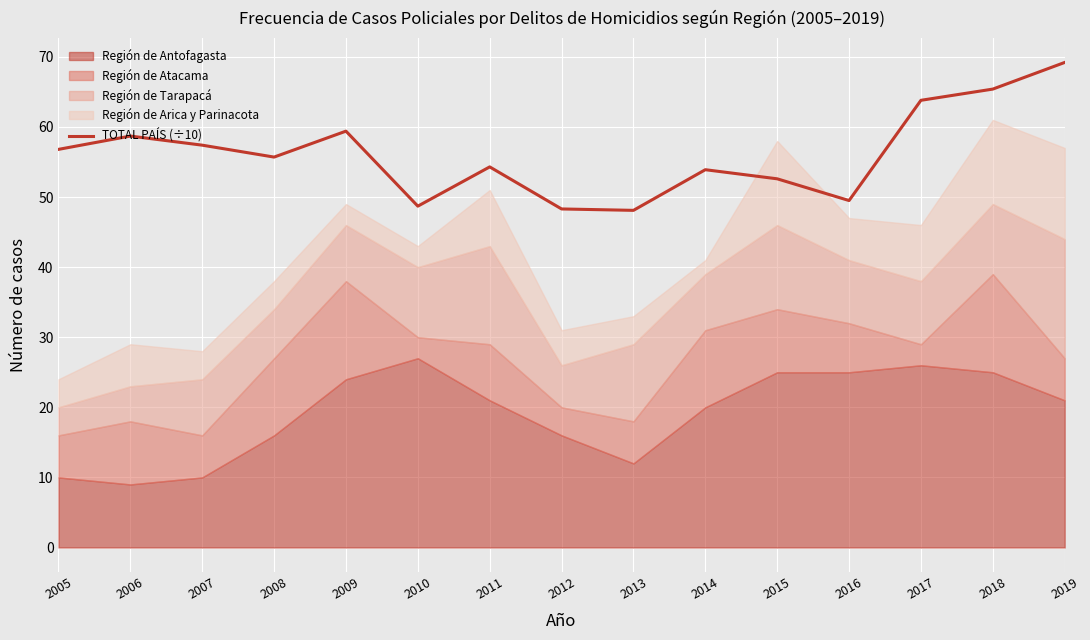

Is it true that the value at 2009 is 59.4?

True